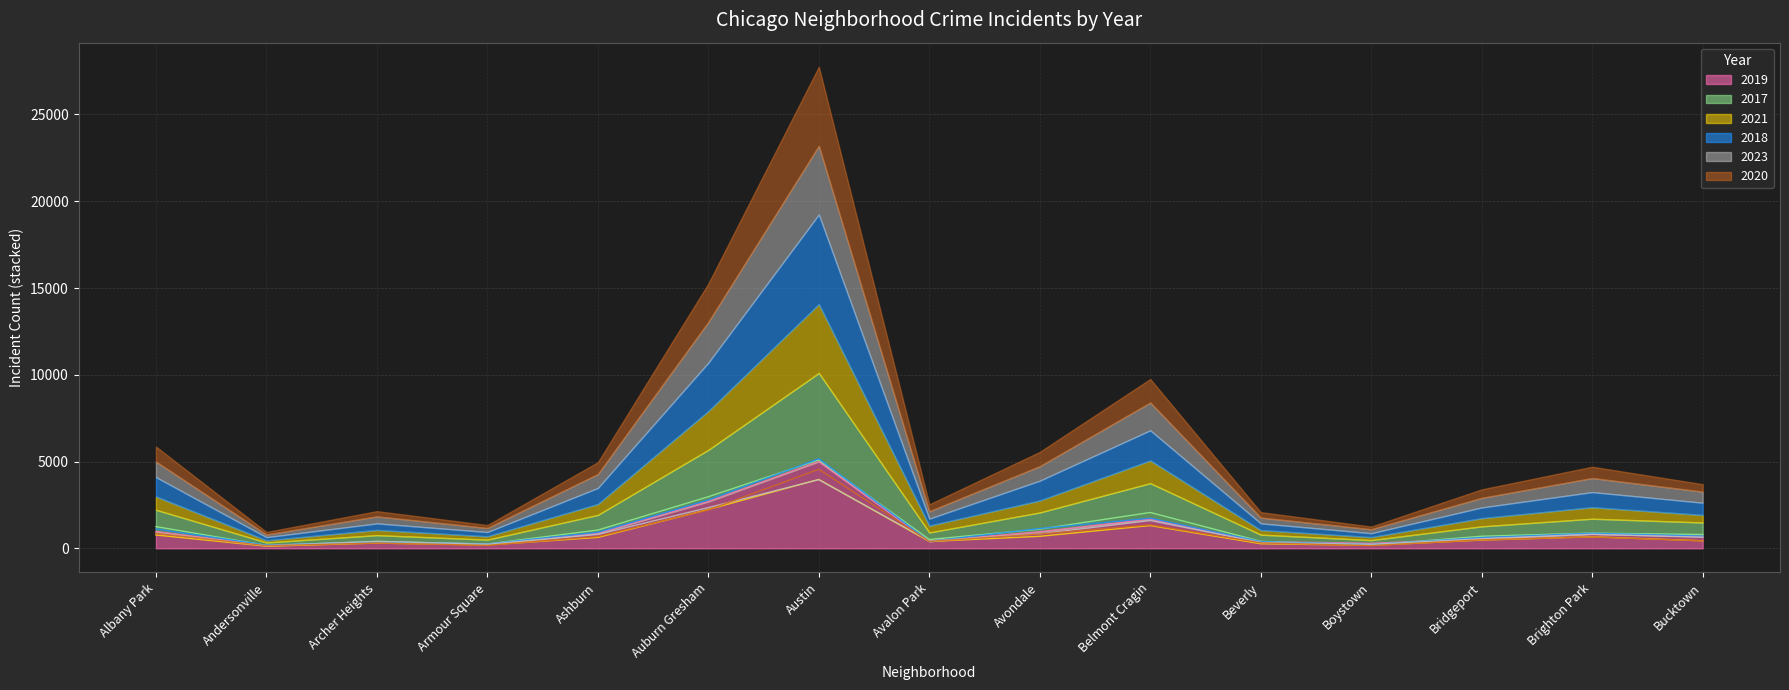

What is the maximum value shown in the chart?

5163